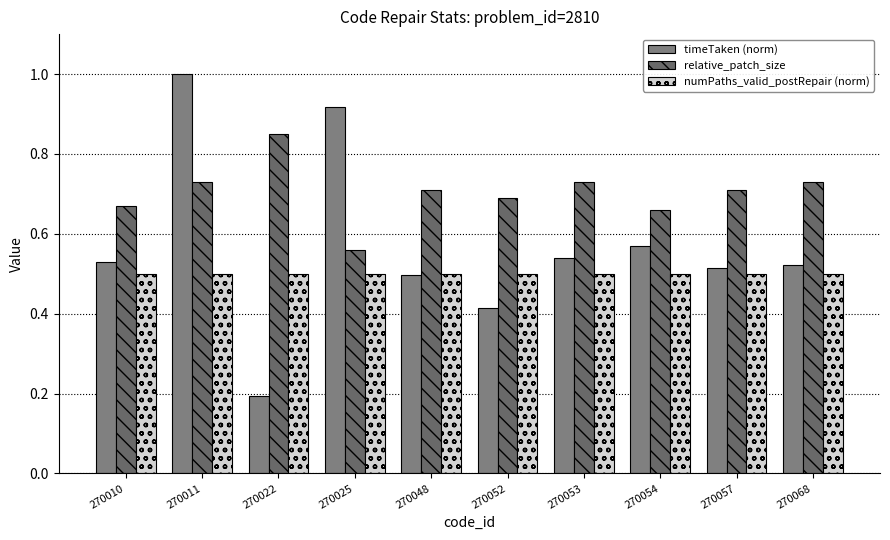

At how many categories does at least one series exceed 0?

10